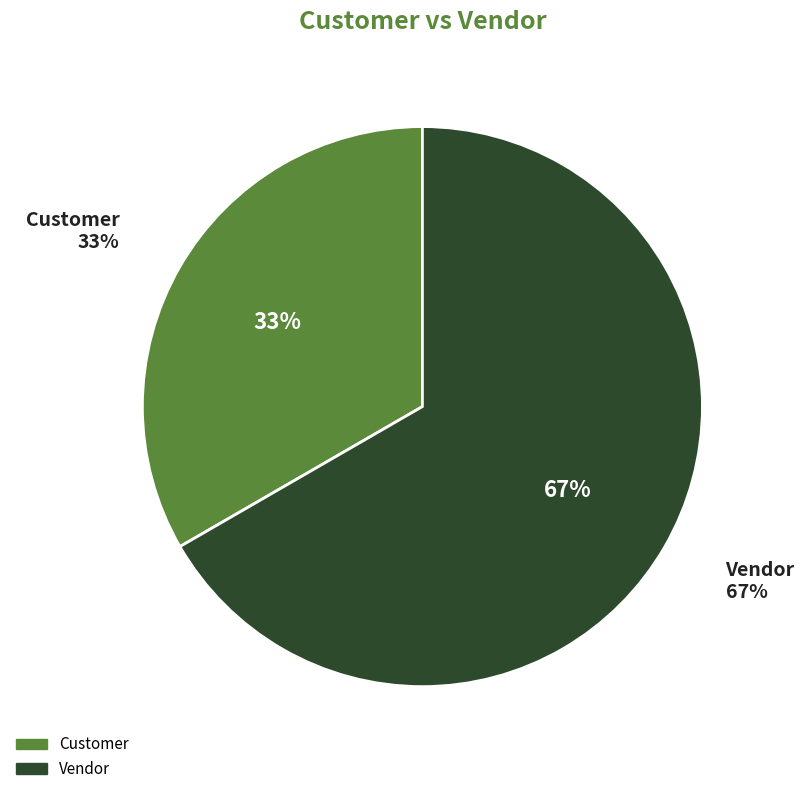

To the nearest percent, what percentage of the pie is Vendor?

67%